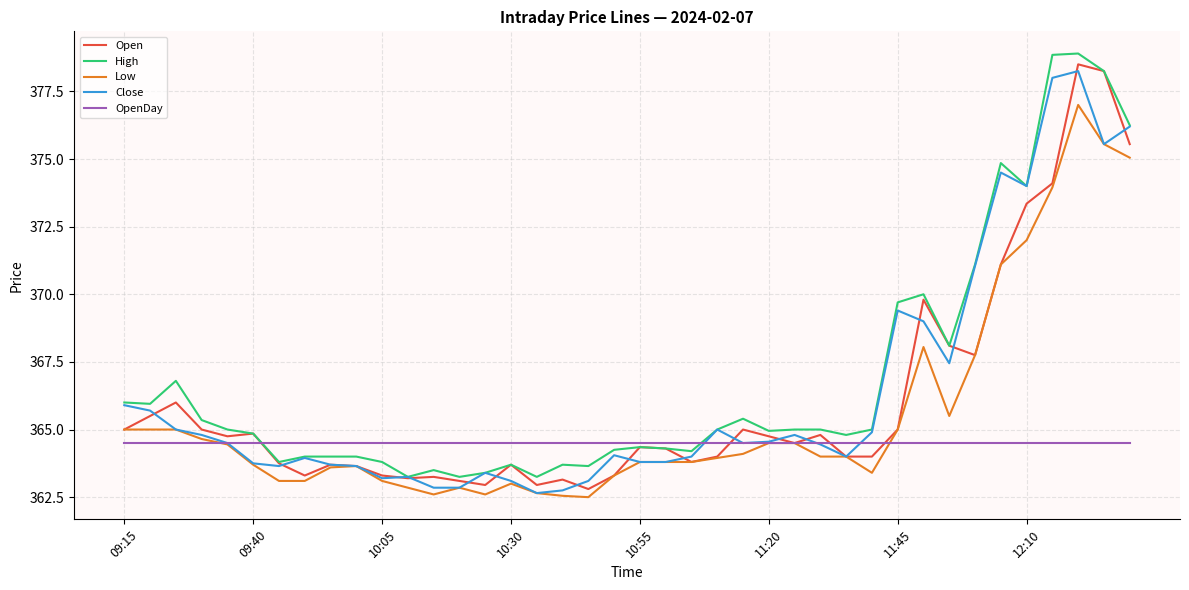

Which series has the largest total across all categories?

High